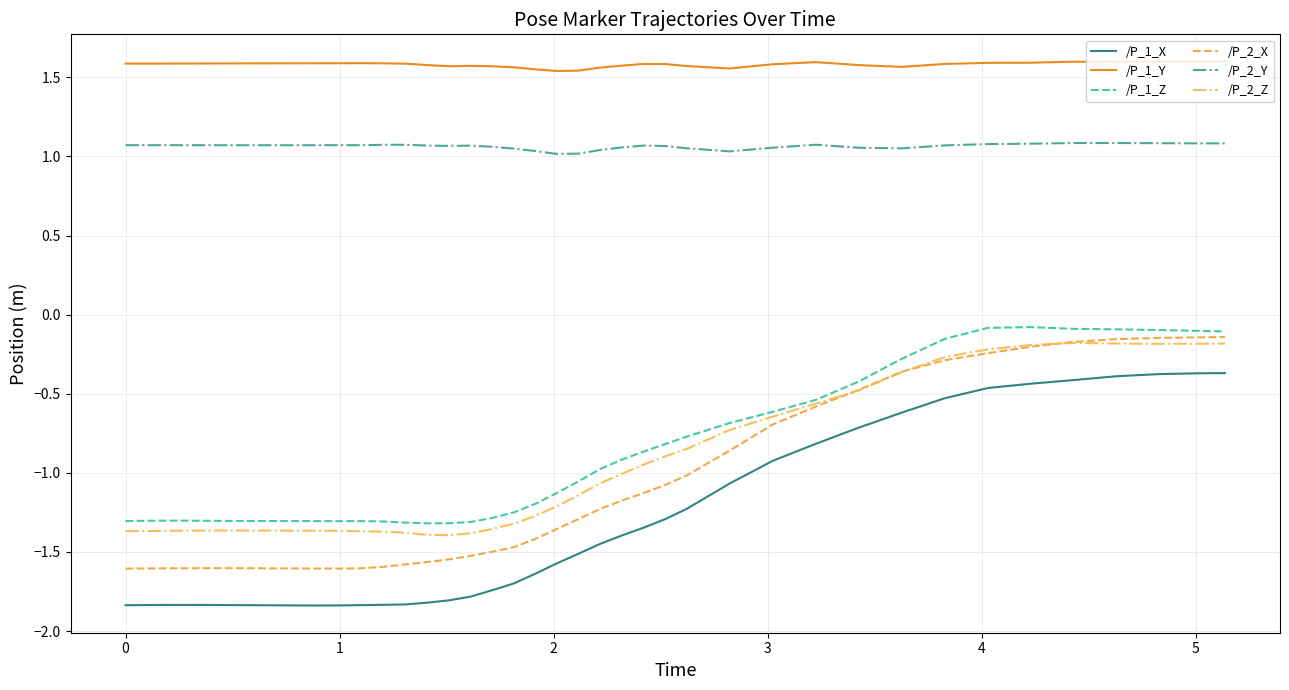

True or false: /P_1_X and /P_2_Y intersect in this chart.

False